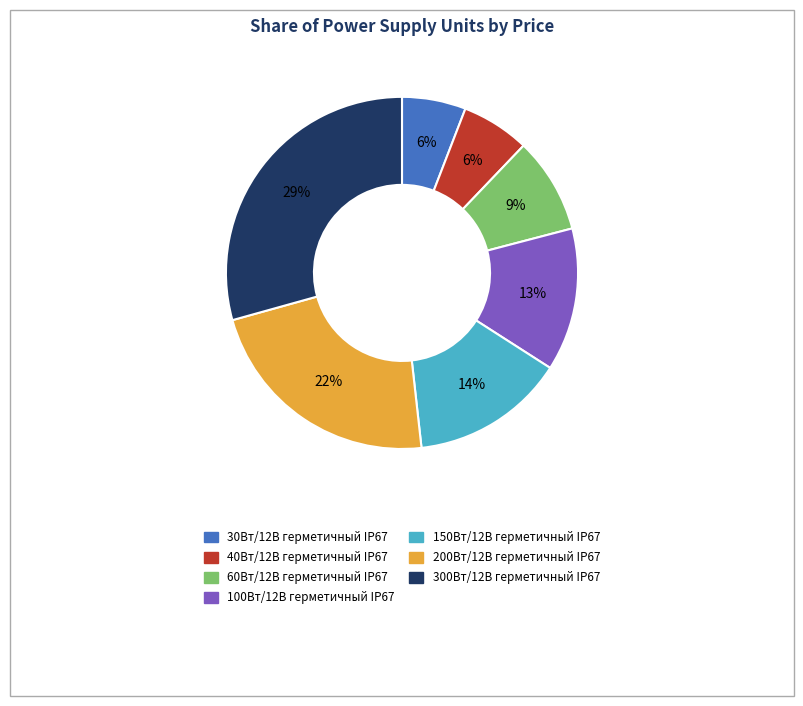

Count the number of slices in the pie.

7